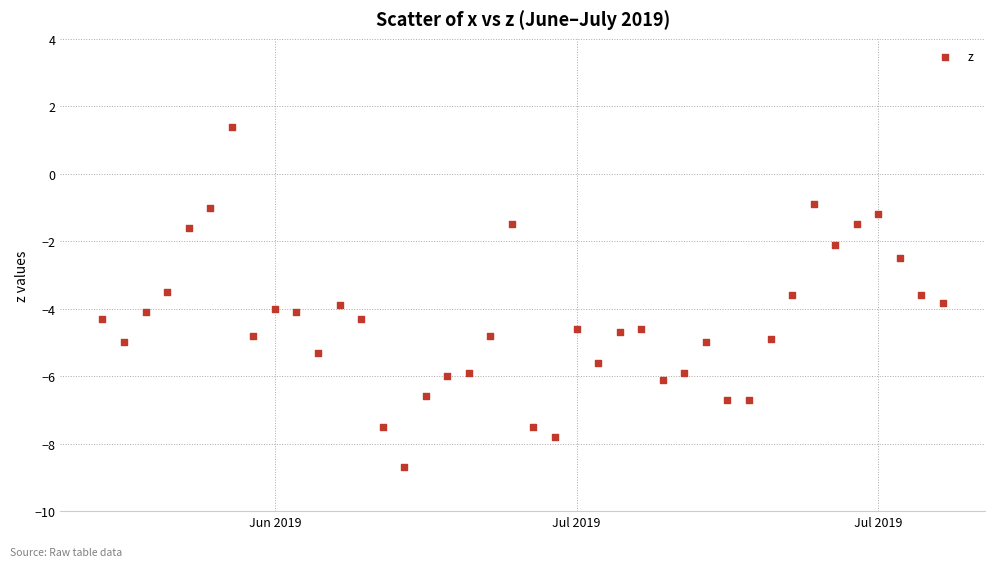

What is the range of X values (max minus min)?

39.0